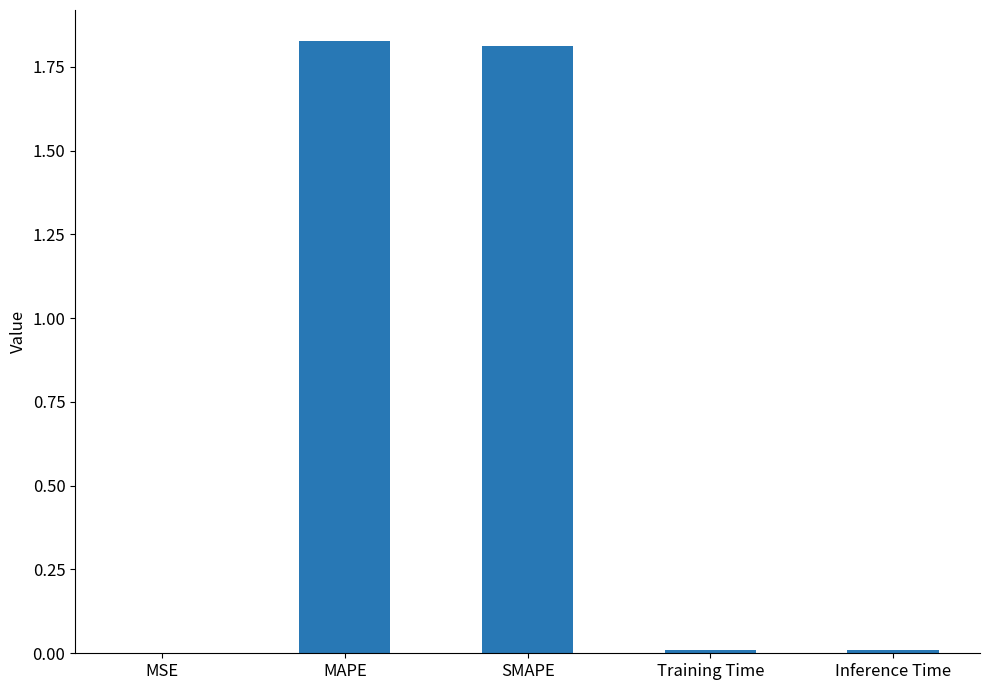

Does the chart contain stacked bars?

No